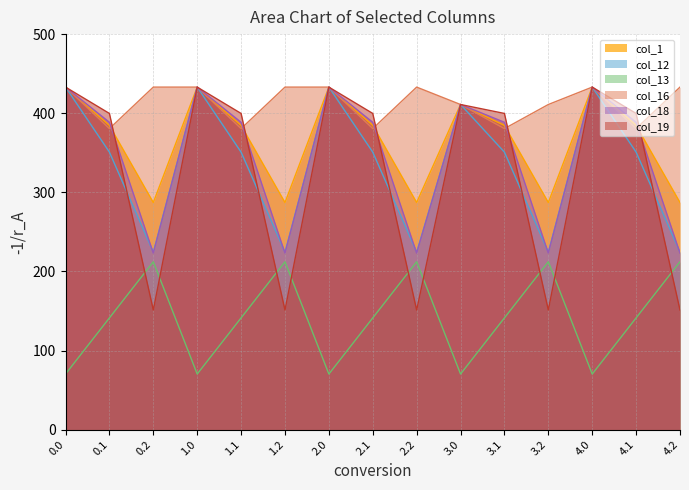

How many values in the col_16 series are below 433?

7